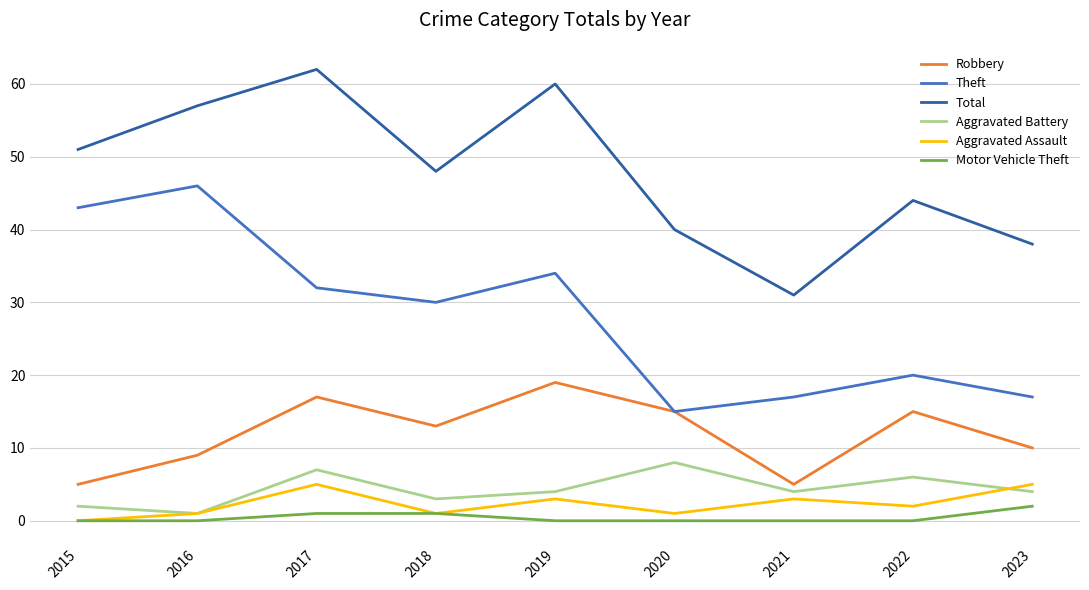

True or false: Total and Aggravated Assault intersect in this chart.

False